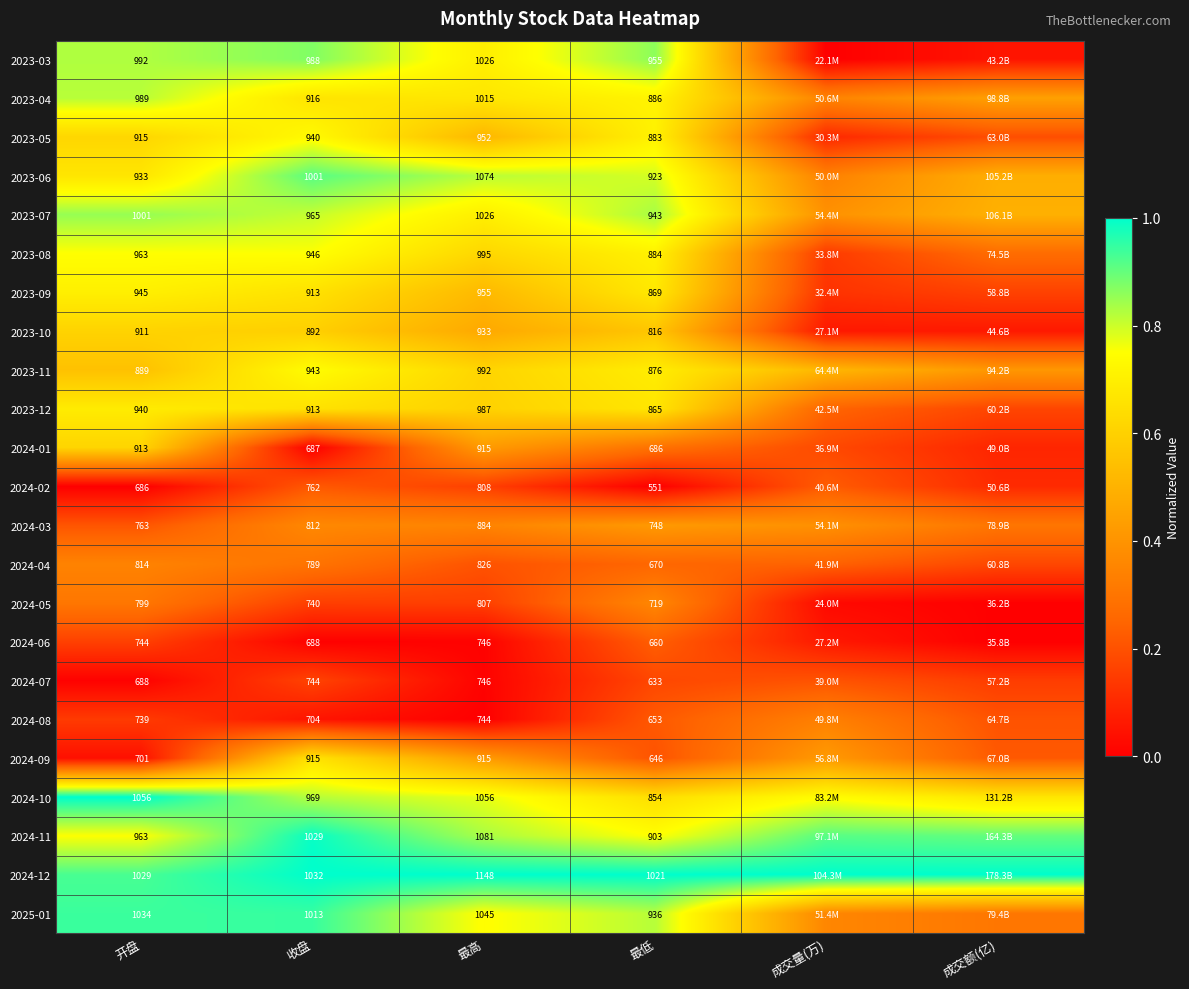

Is the value of 2024-05 at 最低 greater than the value of 2023-04 at 最低?

No